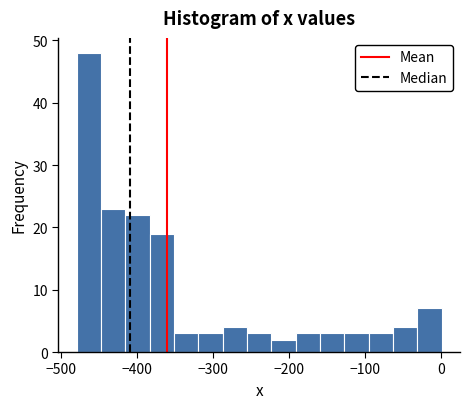

Around what value on the x-axis is the tallest bar? Give the approximate position of its centre, as read against the axis.

-460